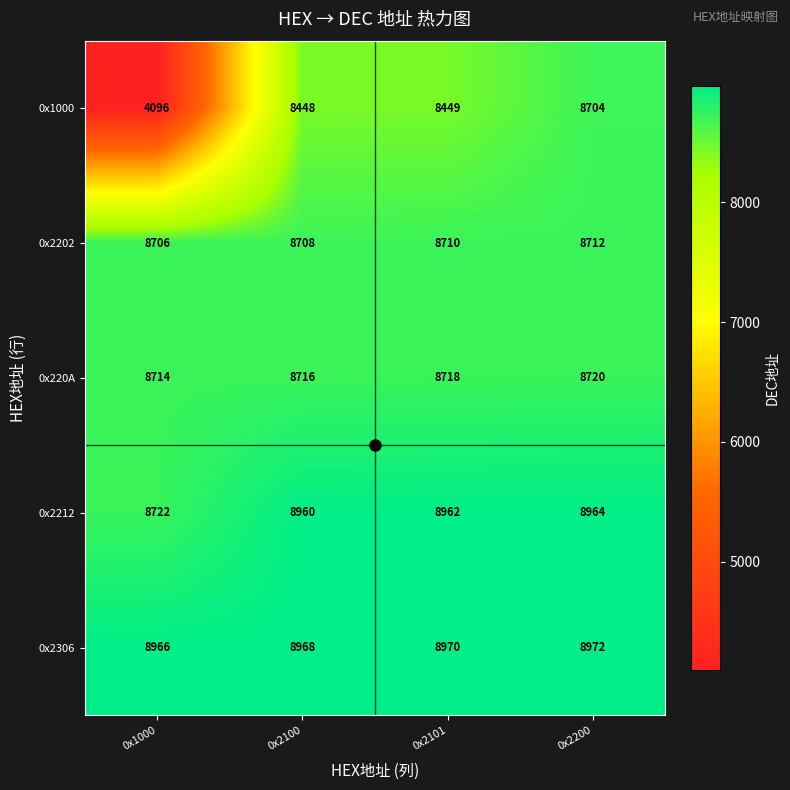

How many 0x2306 values are between 8968 and 8972?

3